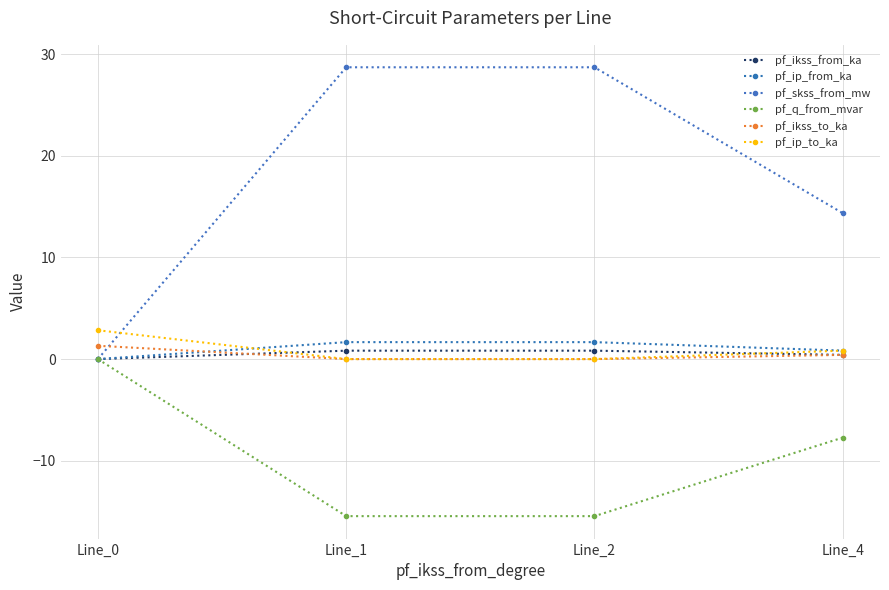

At which label is pf_ikss_to_ka closest to 0?

Line_1